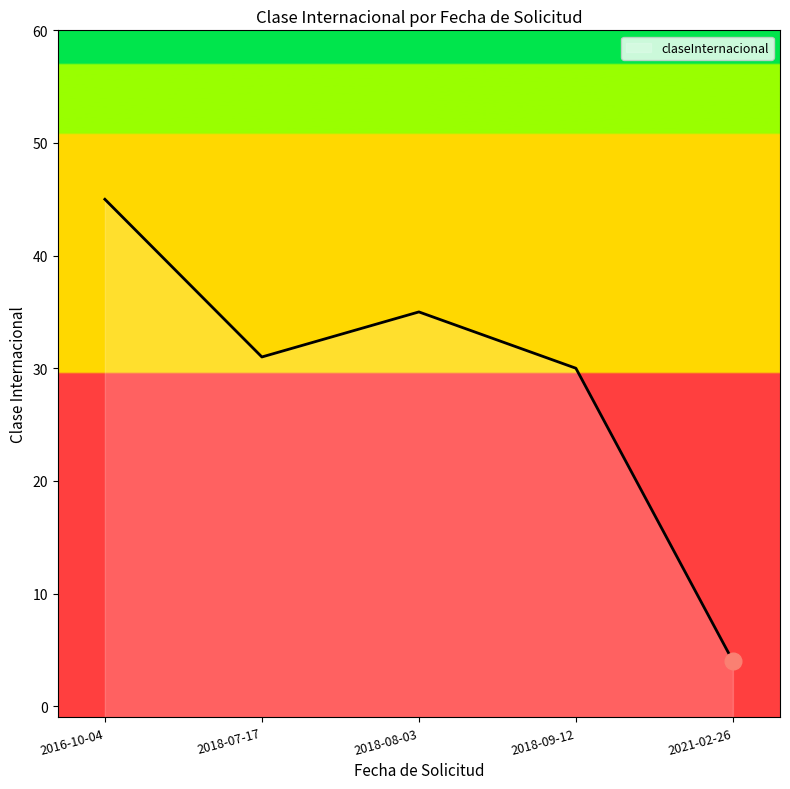

What position from the left is 2018-07-17?

2